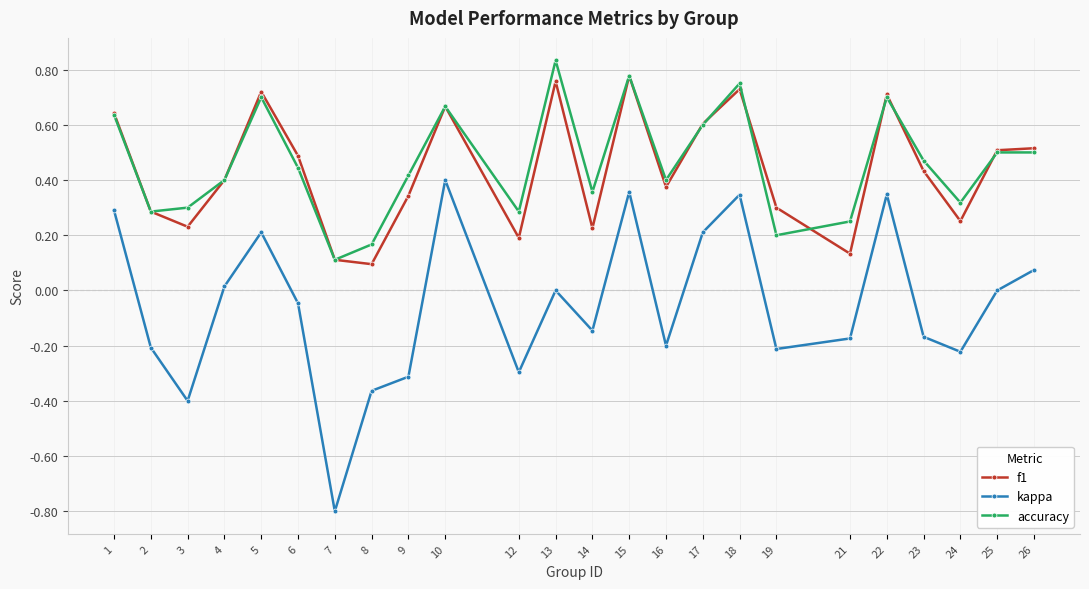

The accuracy series shows 0.2 at 23. True or false?

False